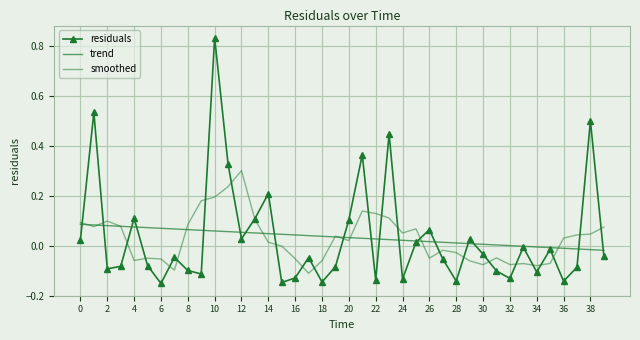

After their last crossing, which series has the higher values: smoothed or trend?

smoothed